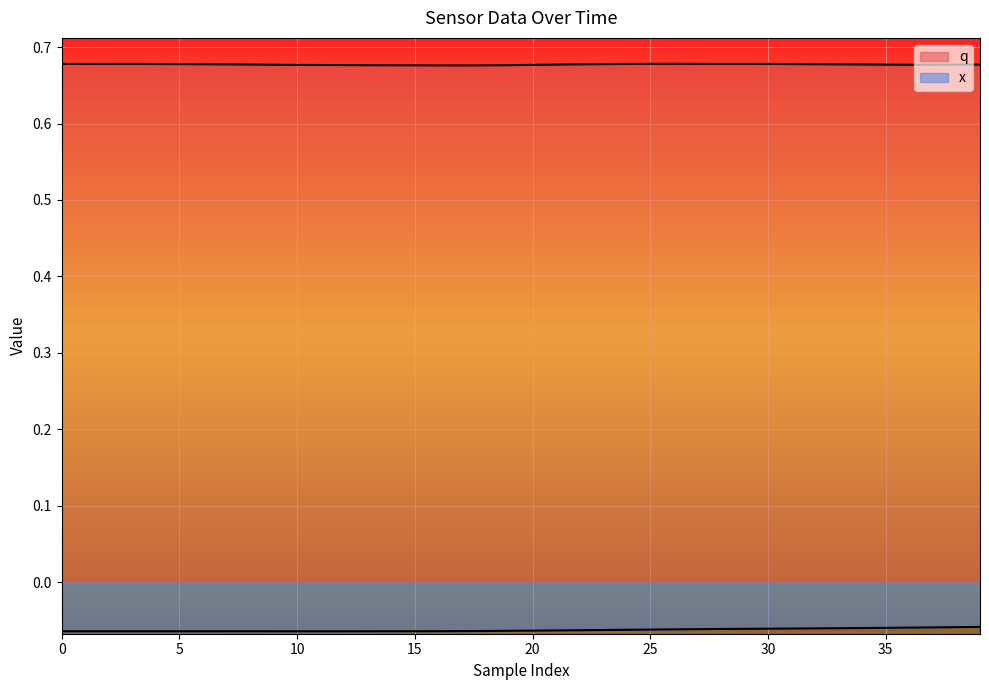

At how many categories does at least one series exceed 0?

40